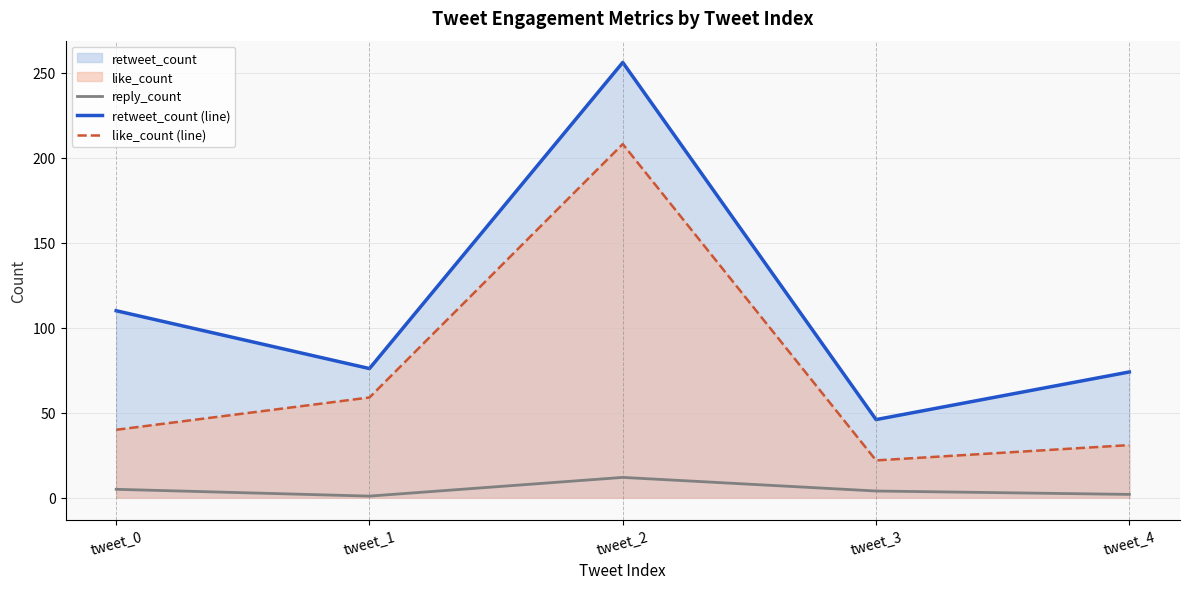

At tweet_2, list the series in order from smallest to largest.

reply_count, like_count (line), retweet_count (line)